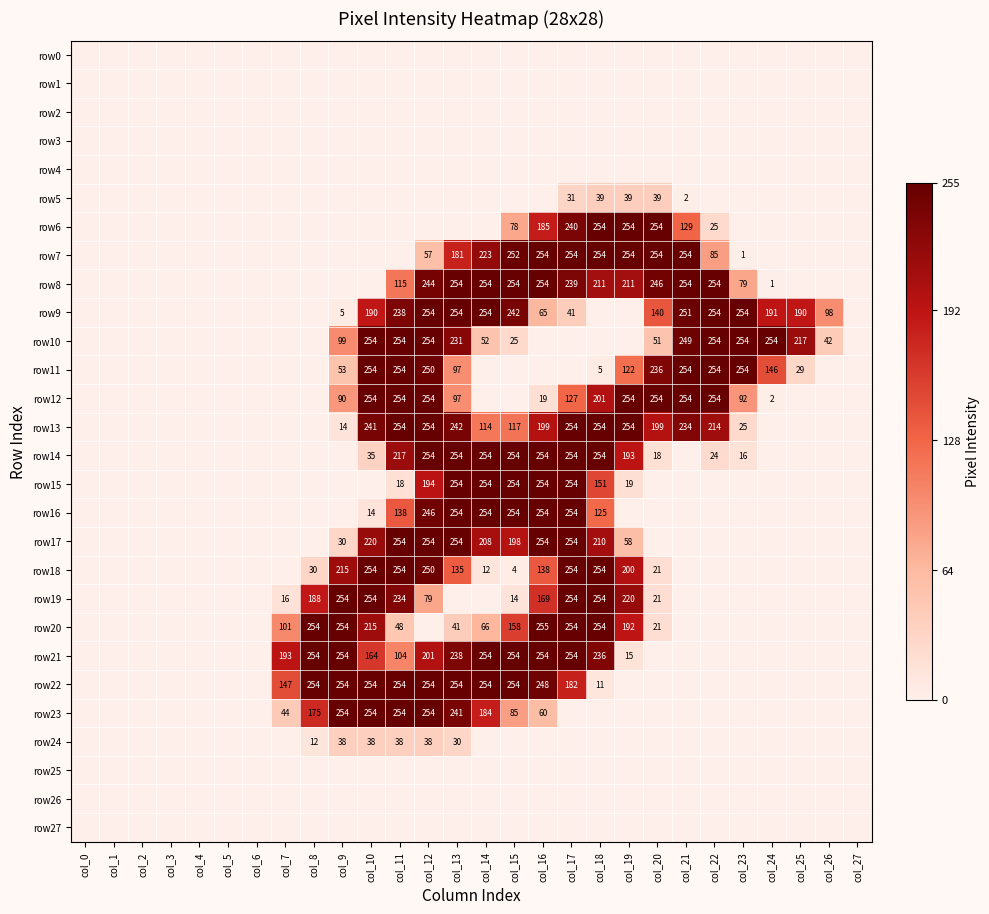

Is it true that row14 equals 74 at col_14?

False